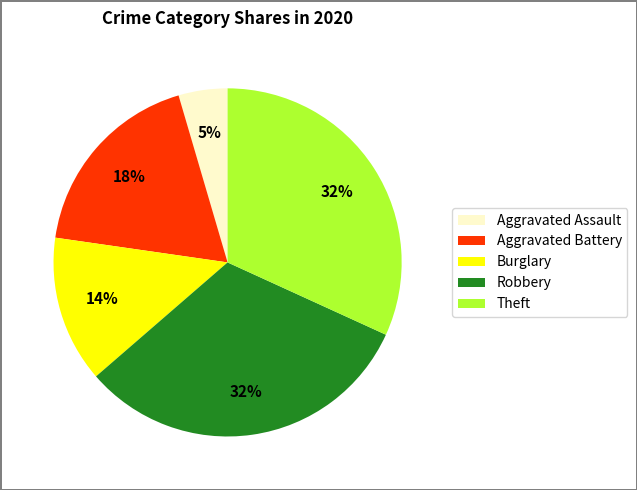

To the nearest percent, what is the difference between the largest and smallest slice percentages?

27%